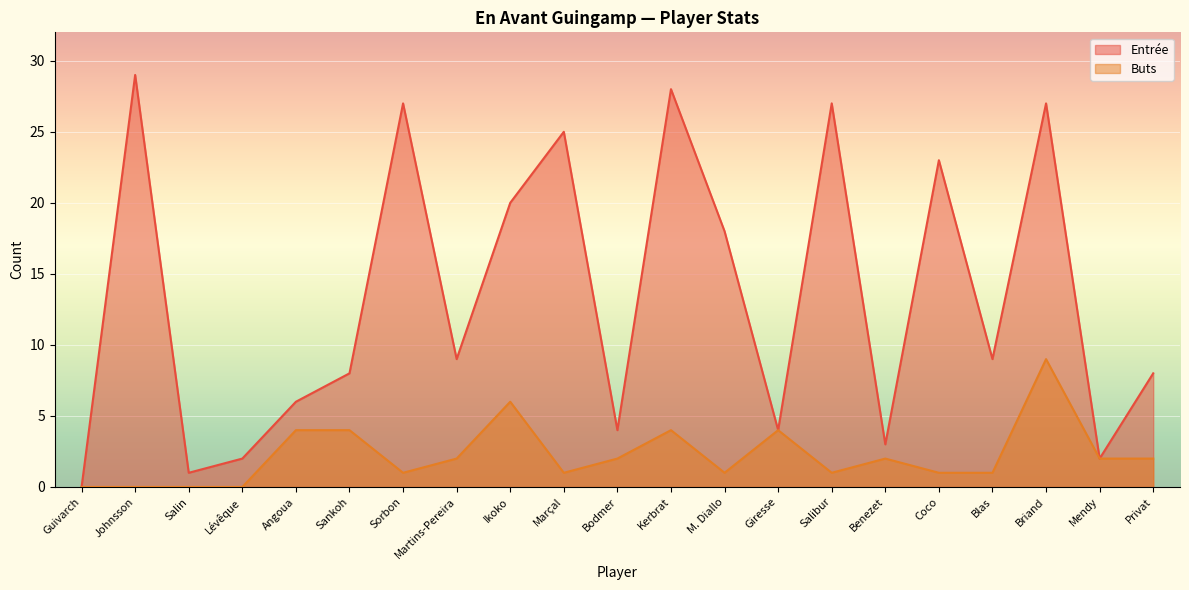

How many lines are shown in the chart?

2